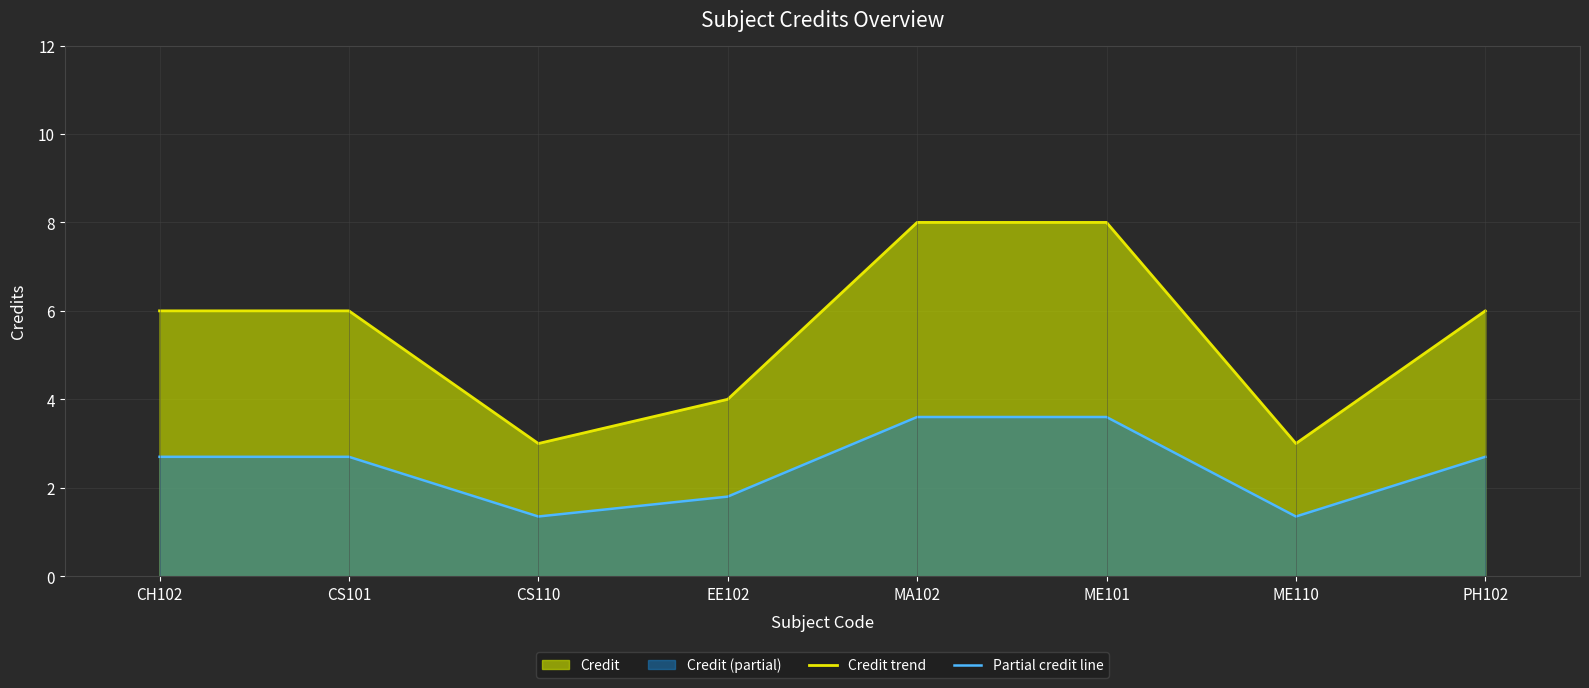

What is the label of the 7th point from the left?

ME110